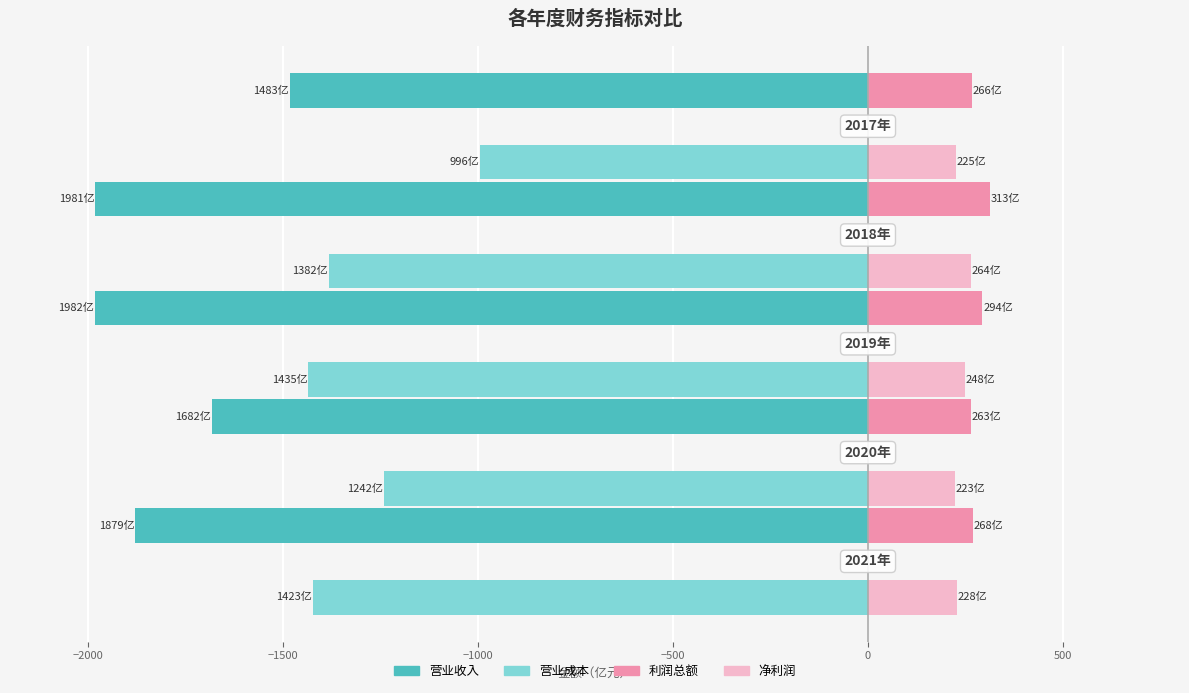

What is the minimum value shown in the chart?

-1981.5